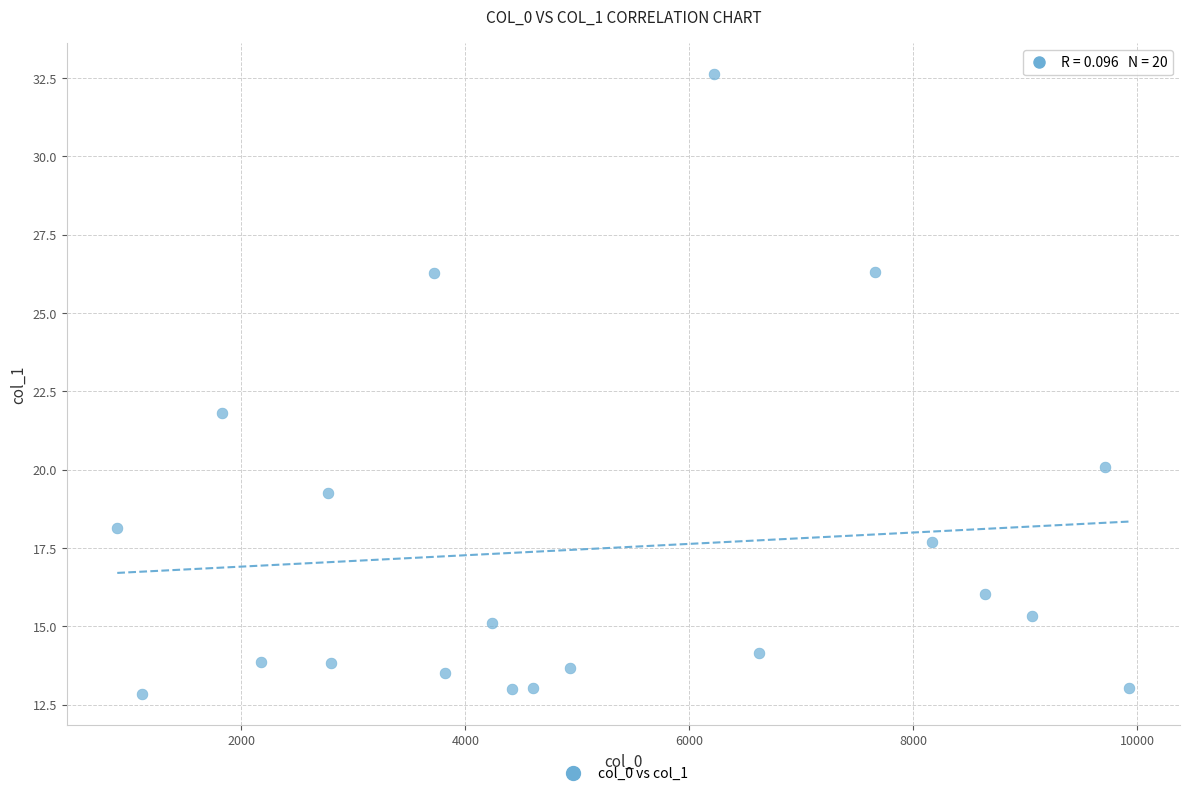

What is the range of X values (max minus min)?

9040.8